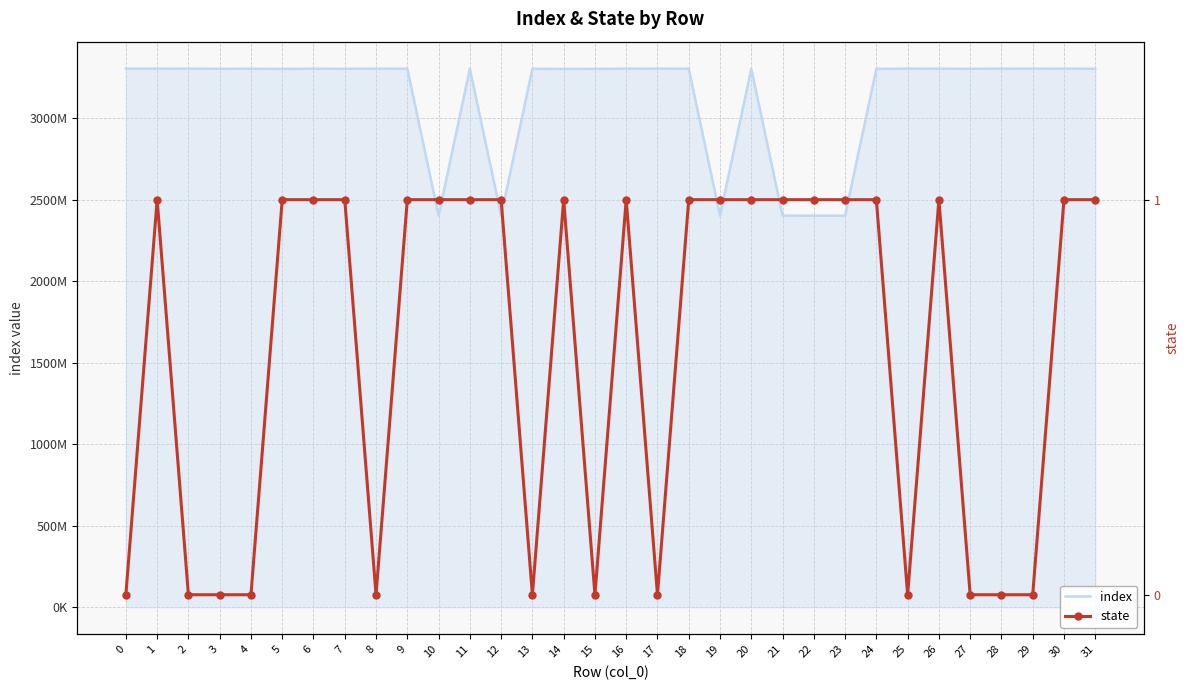

Which series changed the most between 4 and 24?

index